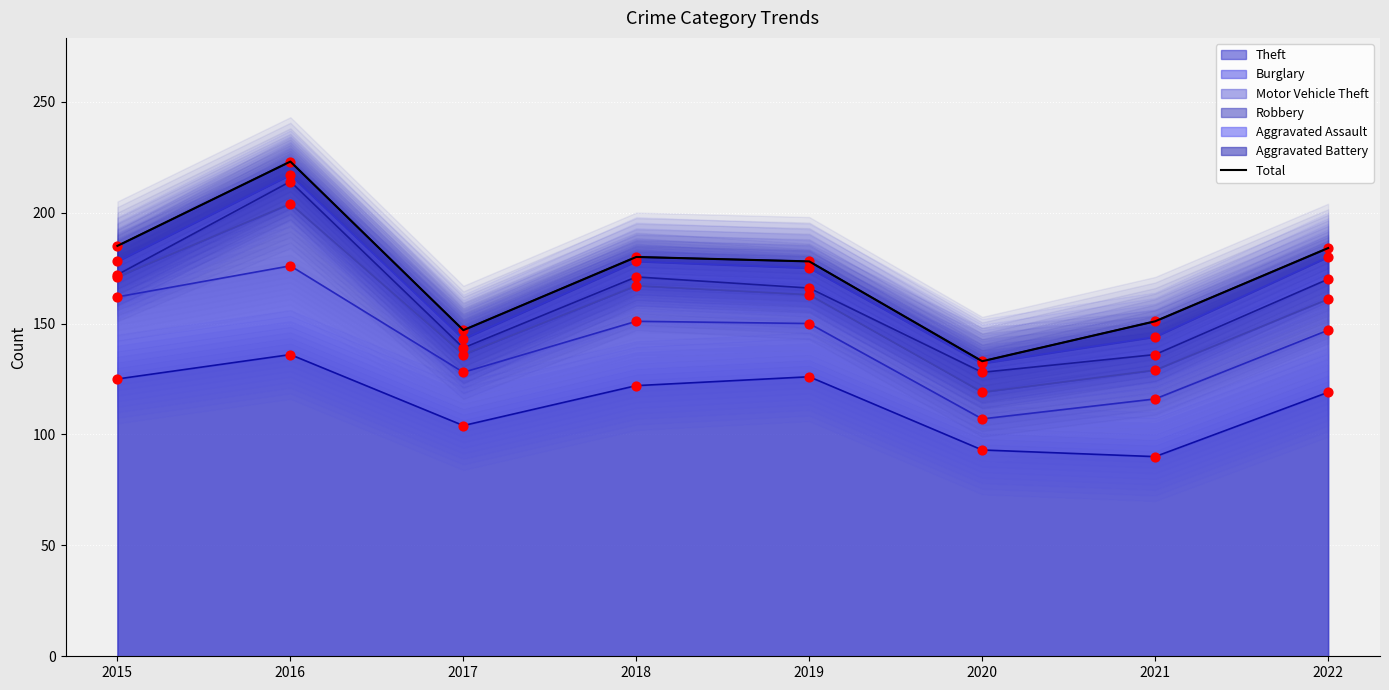

What is the change in value from 2018 to 2021?

-29